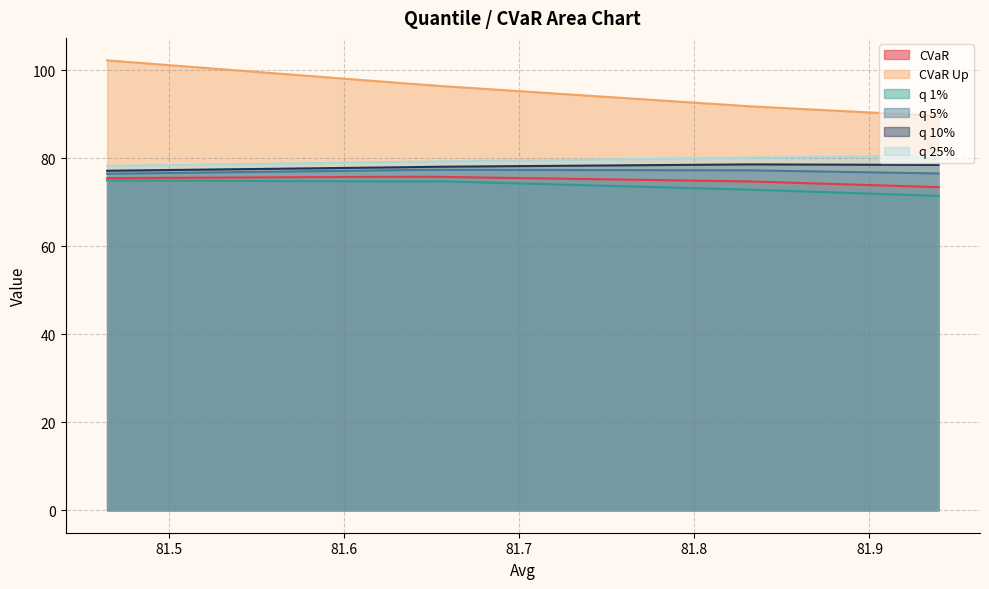

Which series has the largest total across all categories?

CVaR Up